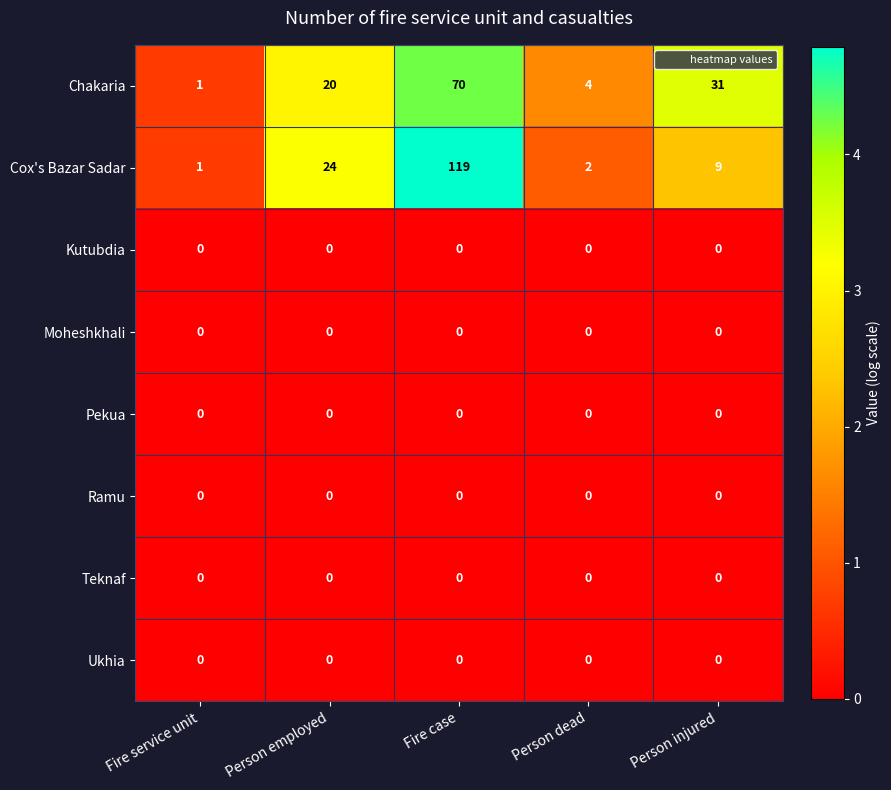

Between Person employed and Person injured, which series saw the biggest shift?

Cox's Bazar Sadar